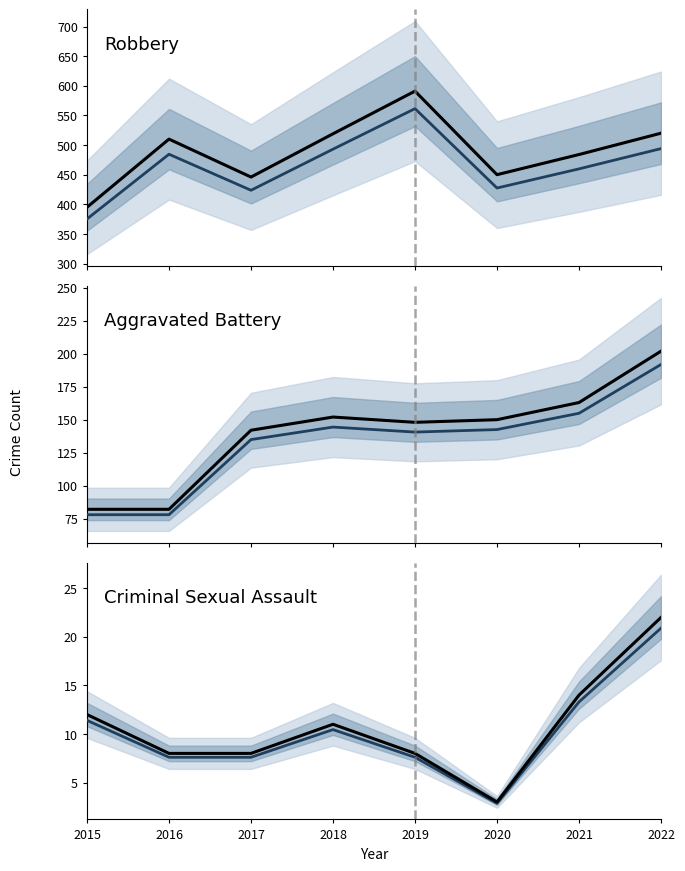

Read the Robbery (trend) value at 2017.

423.7